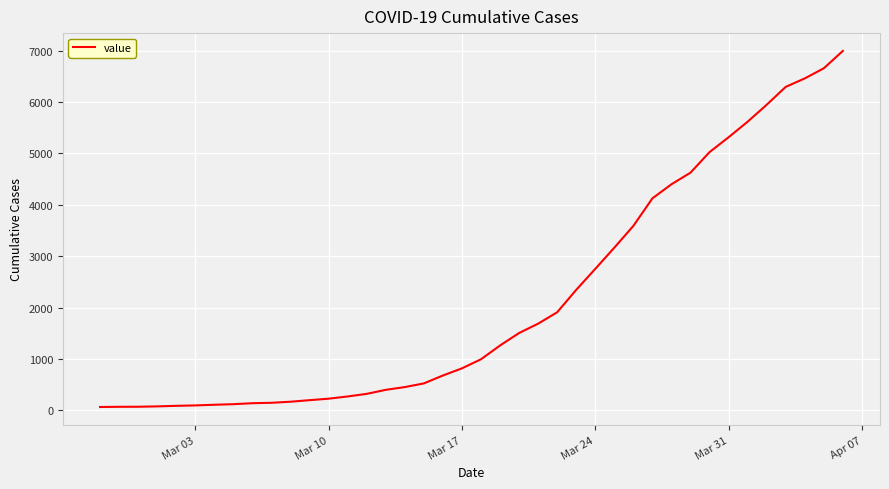

What is the greatest value displayed?

6995